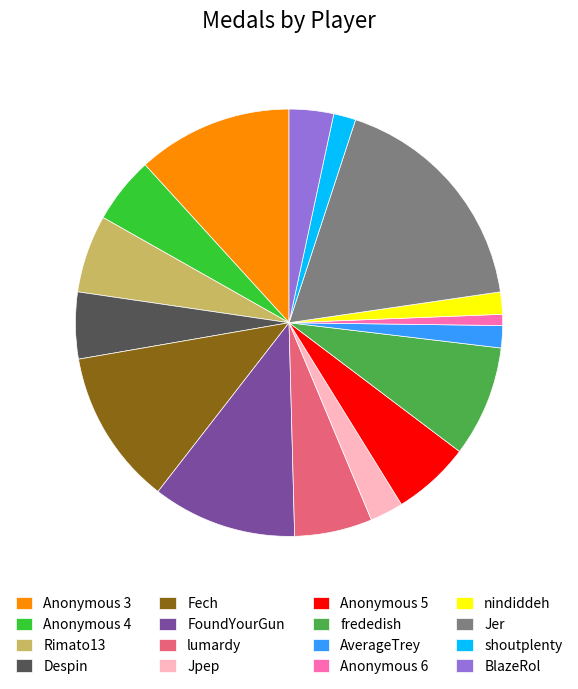

Combined, do BlazeRol and Anonymous 6 account for over 50%?

No